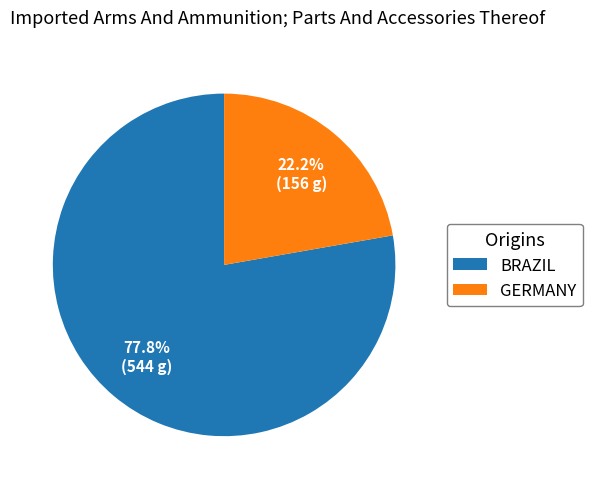

How many slices are in this pie chart?

2